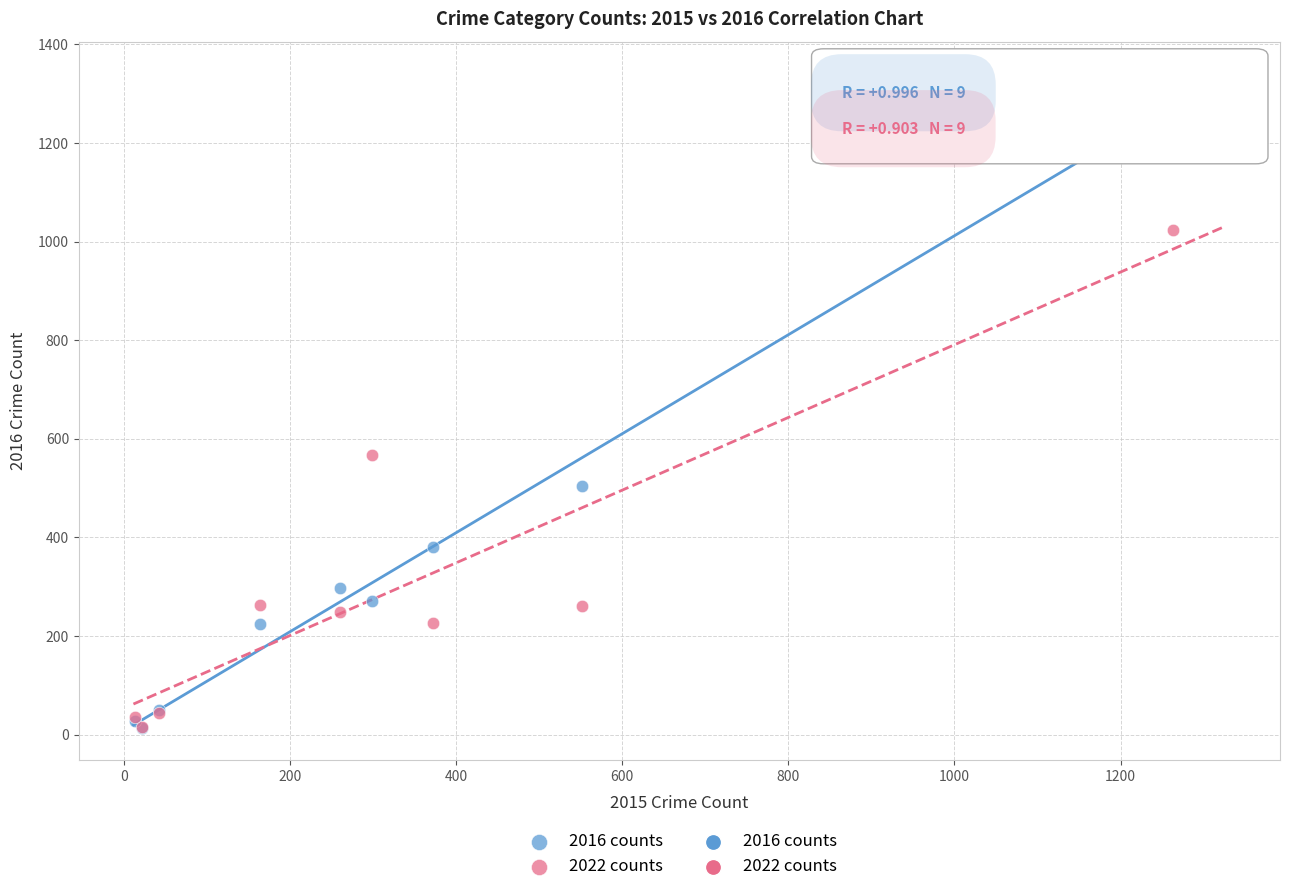

Across all series, what Y value is closest to 655?

567